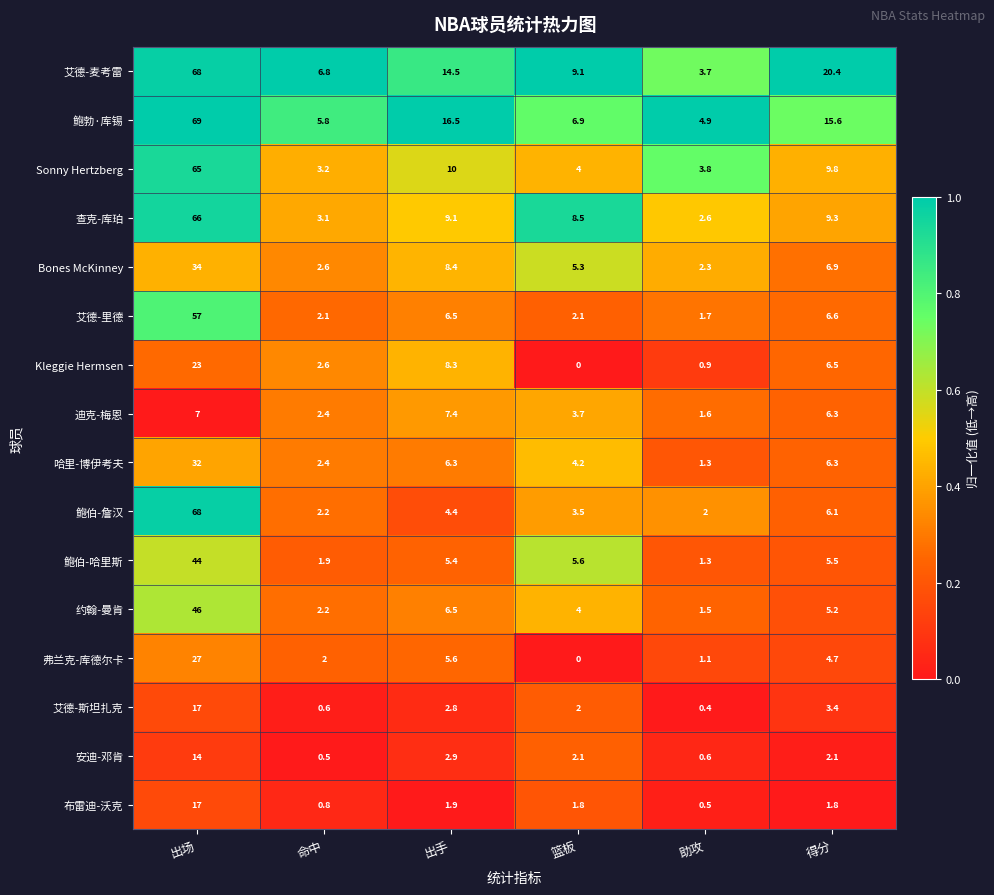

Between 出场 and 助攻, which series saw the biggest shift?

鲍伯-詹汉